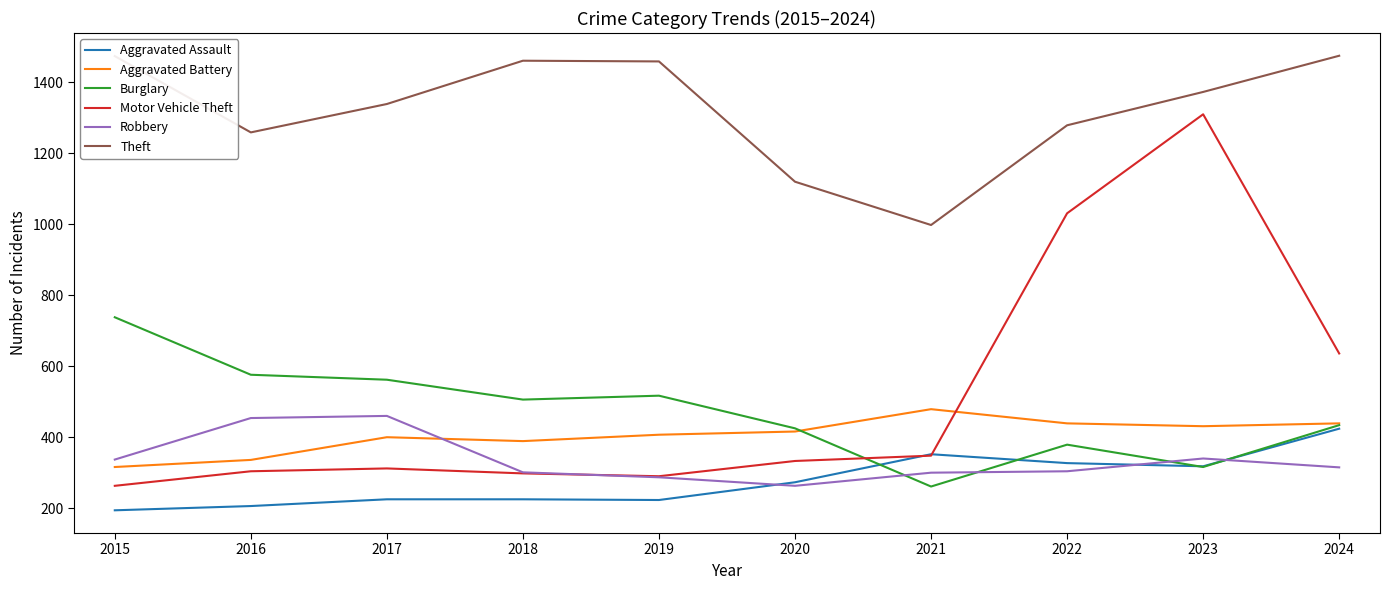

How many categories are shown in the chart?

10